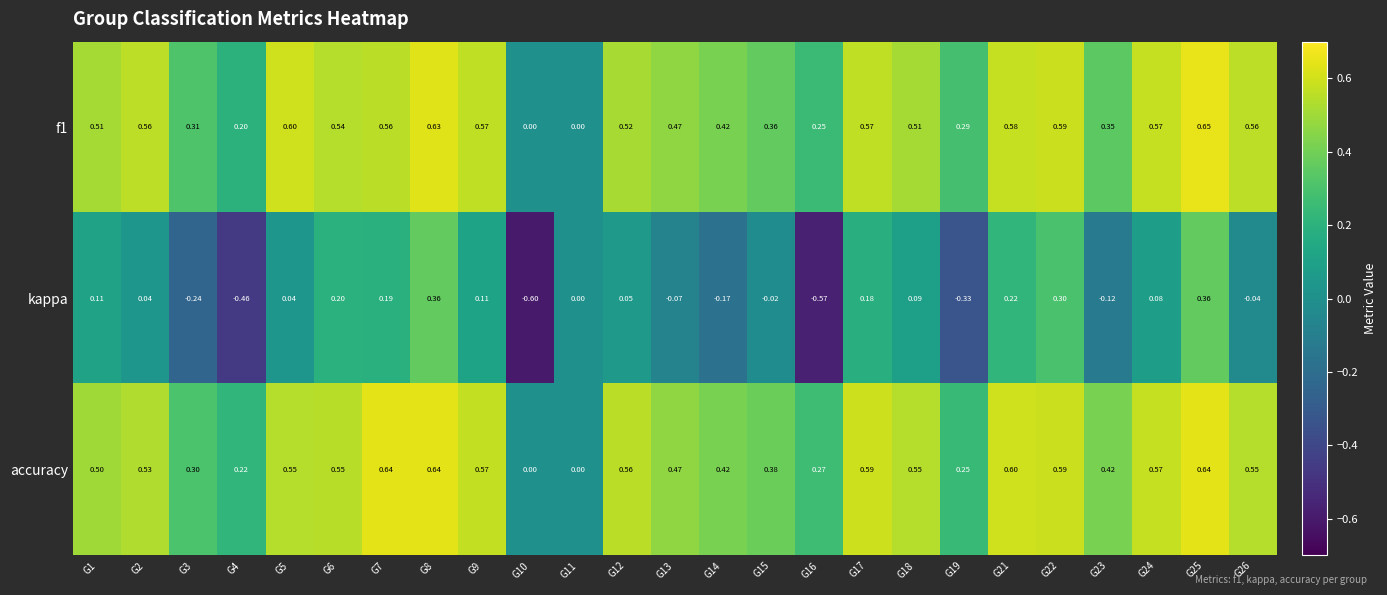

Which series has the largest total across all categories?

accuracy